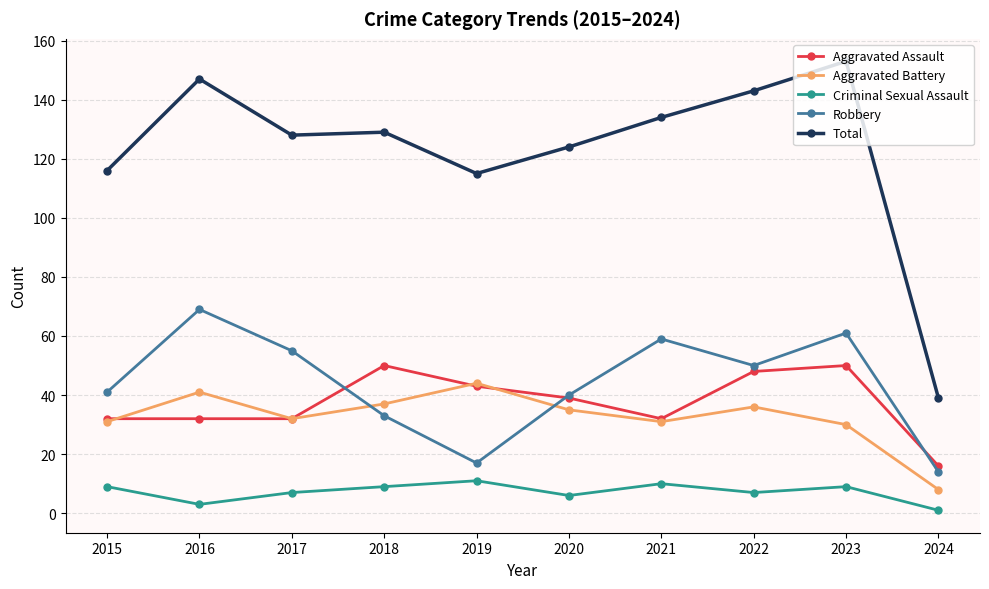

What is the average value of the Aggravated Assault series?

37